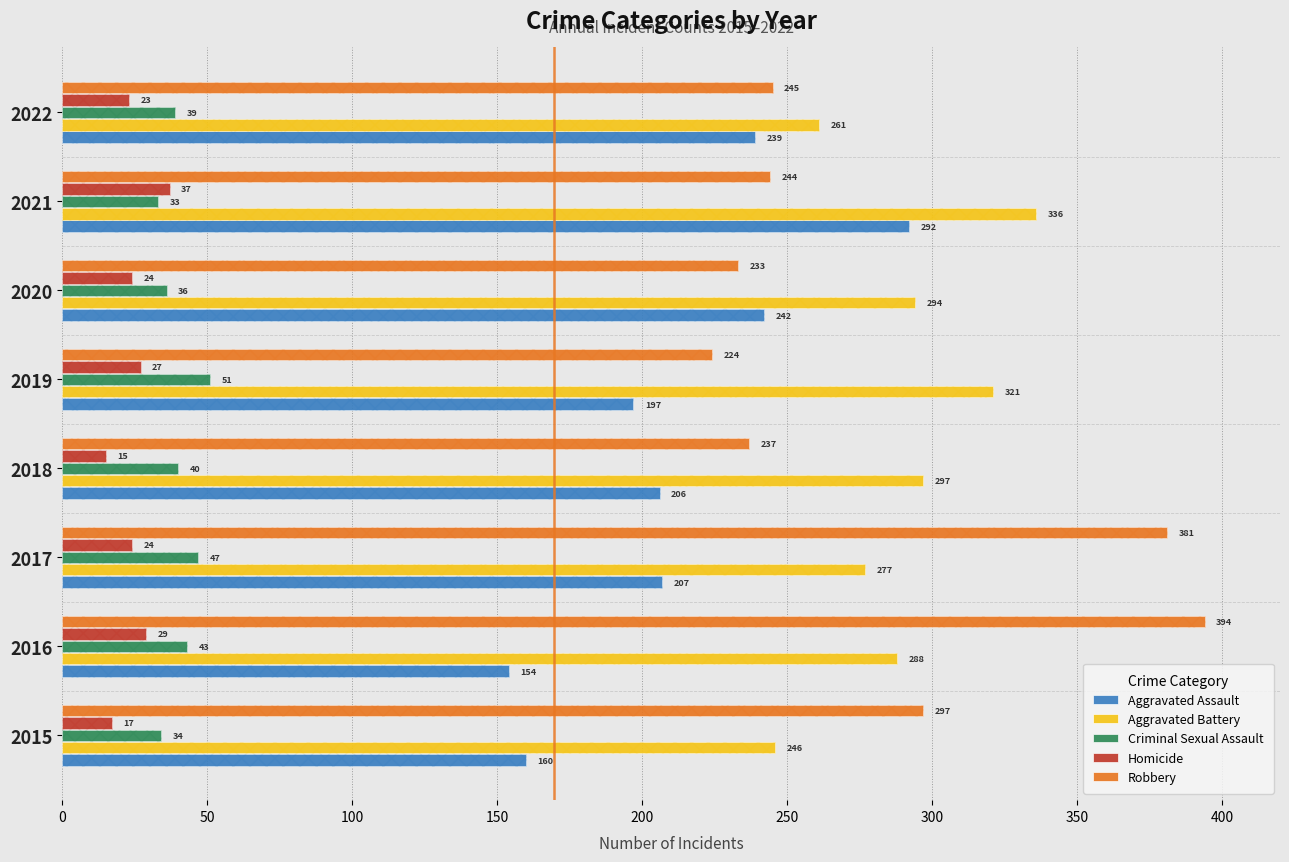

True or false: Aggravated Battery has a value of 246 at 2015.

True